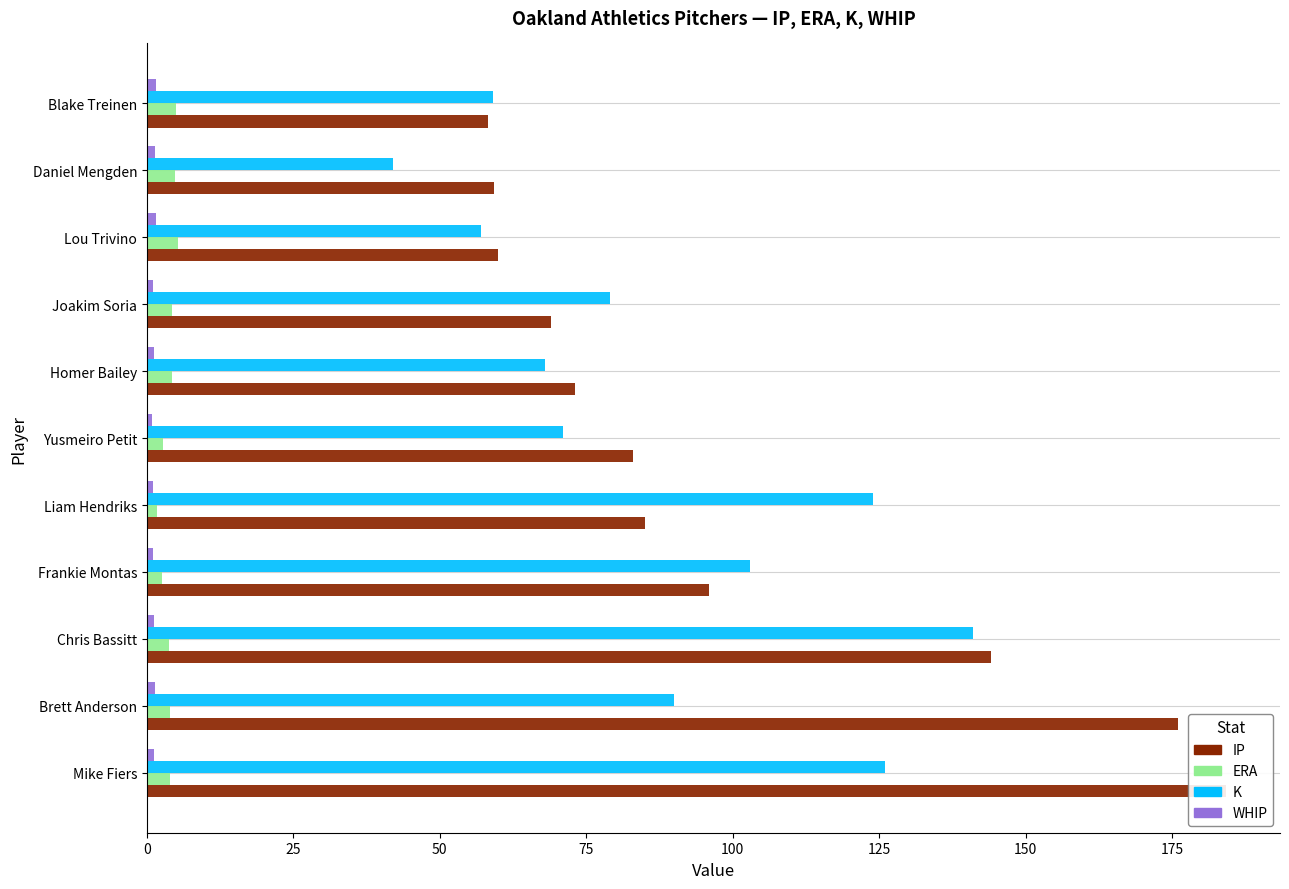

Is it true that K equals 170.5 at Frankie Montas?

False